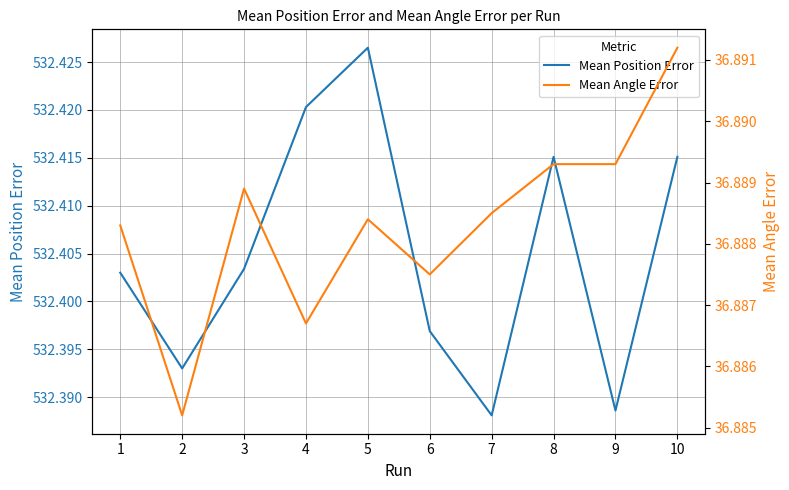

Count the number of data series in this chart.

2